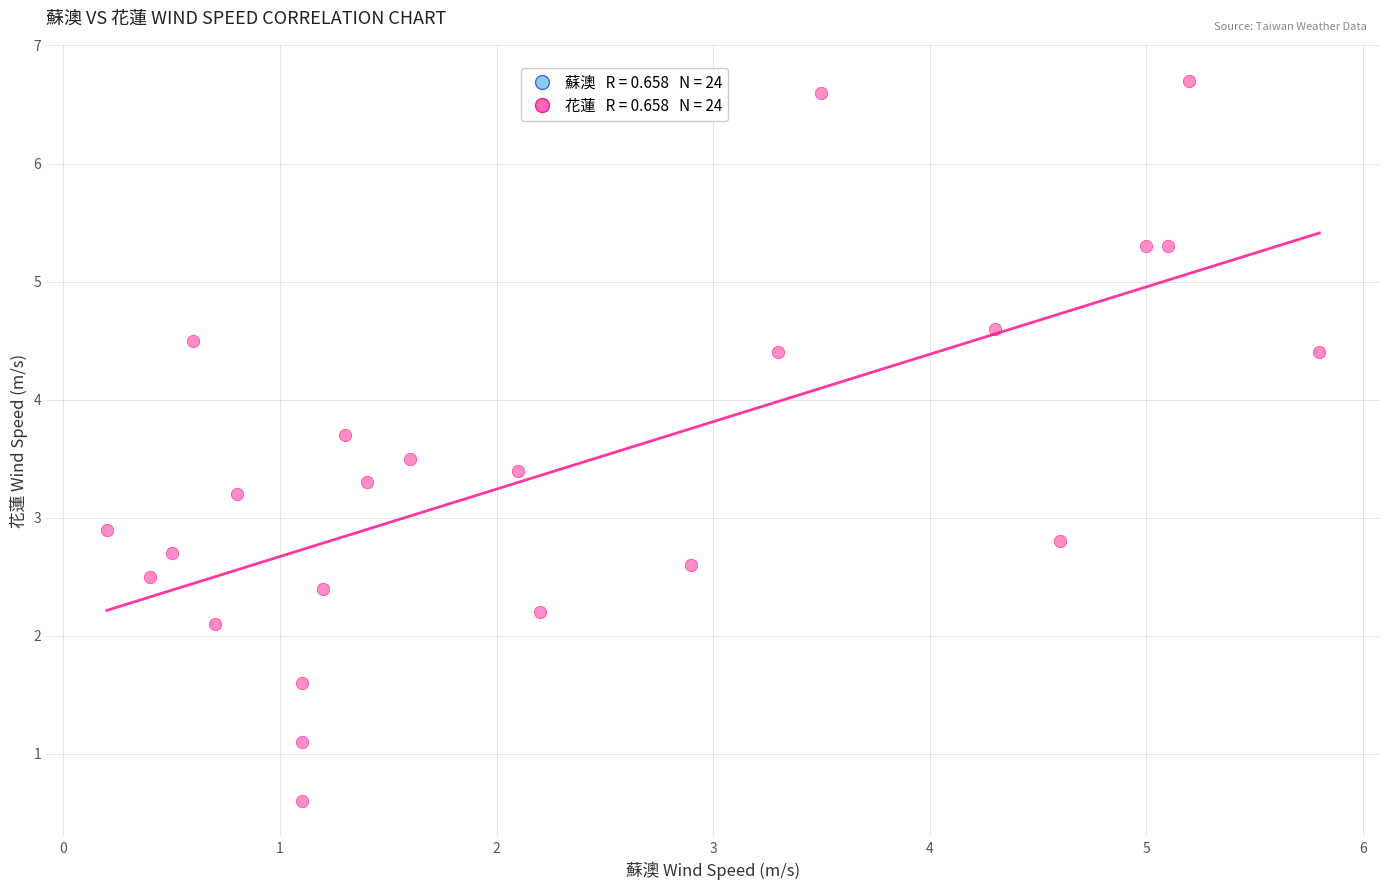

What is the range of Y values (max minus min)?

6.1